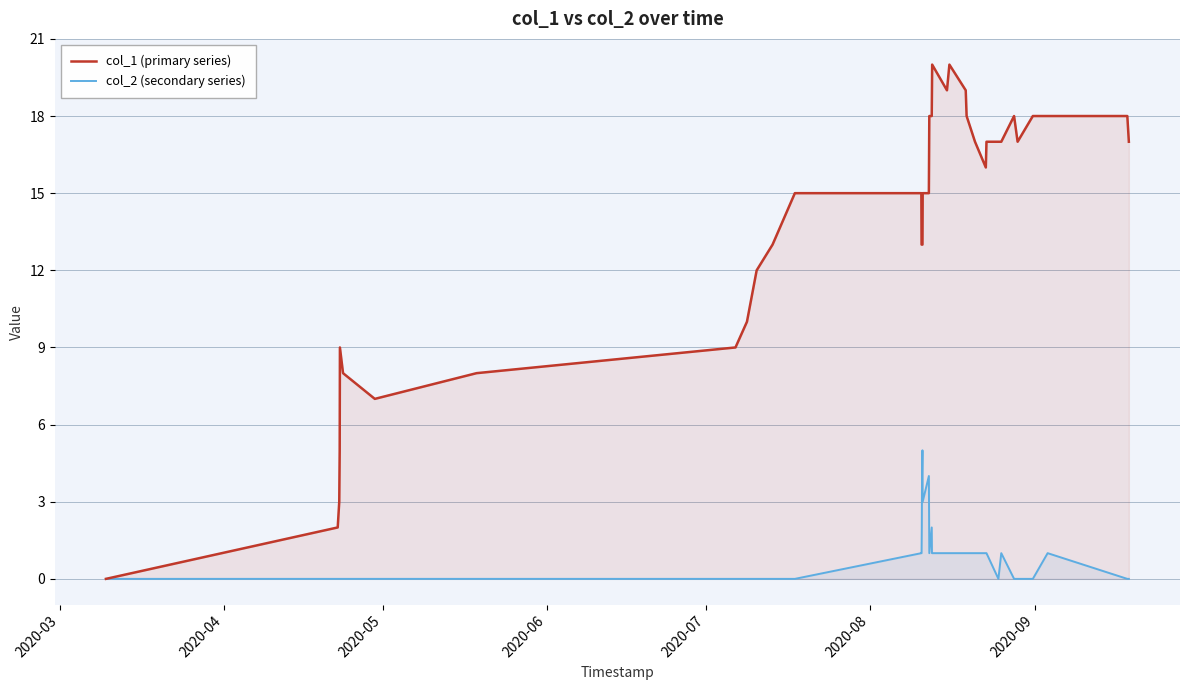

List the series in order of their overall mean, highest first.

col_1 (primary series), col_2 (secondary series)